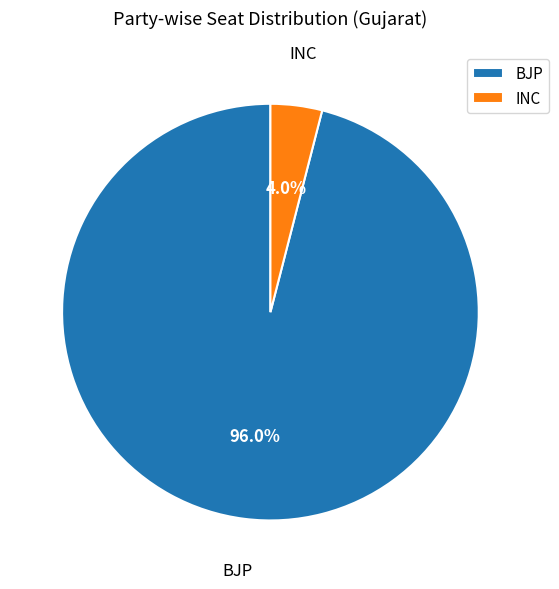

Rank the categories by value from lowest to highest.

INC, BJP